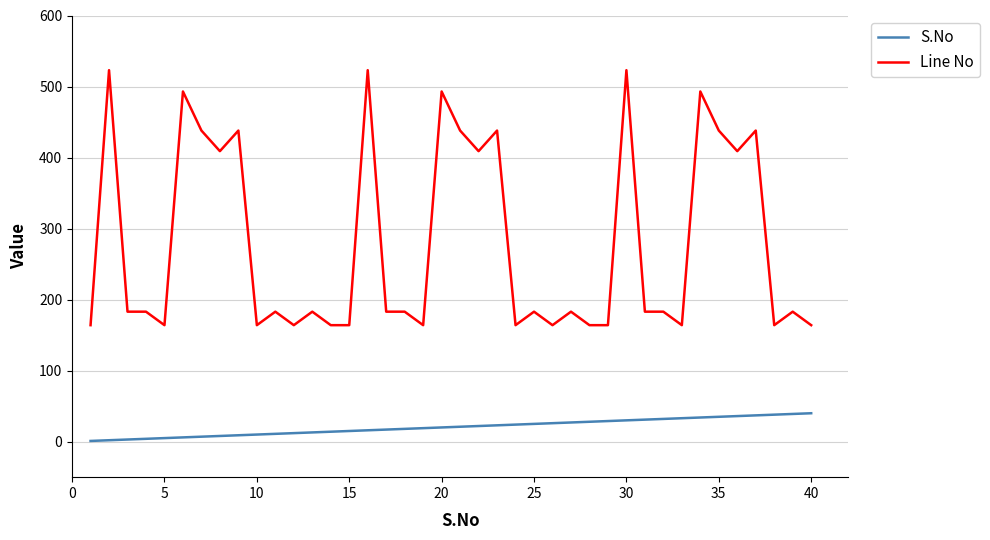

List the series in order of their peak value, highest first.

Line No, S.No